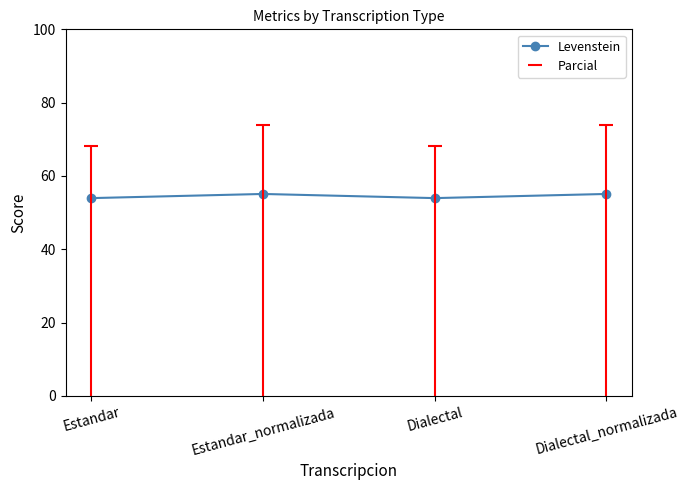

What is the difference between the maximum and minimum values in the Parcial series?

5.7